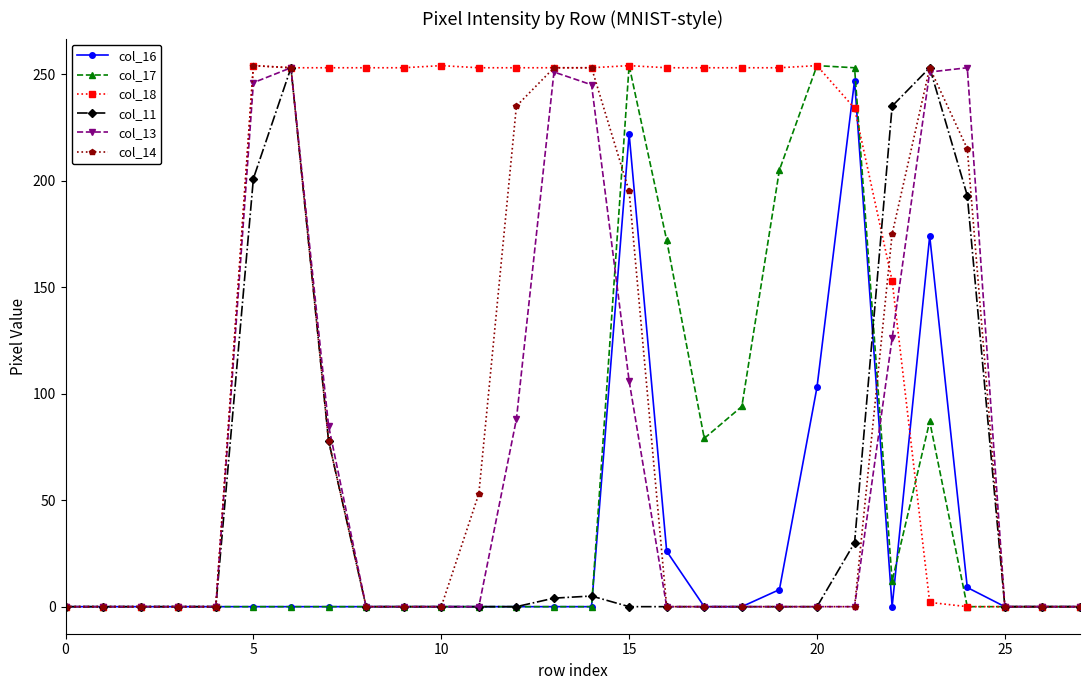

Which series has the largest total across all categories?

col_18